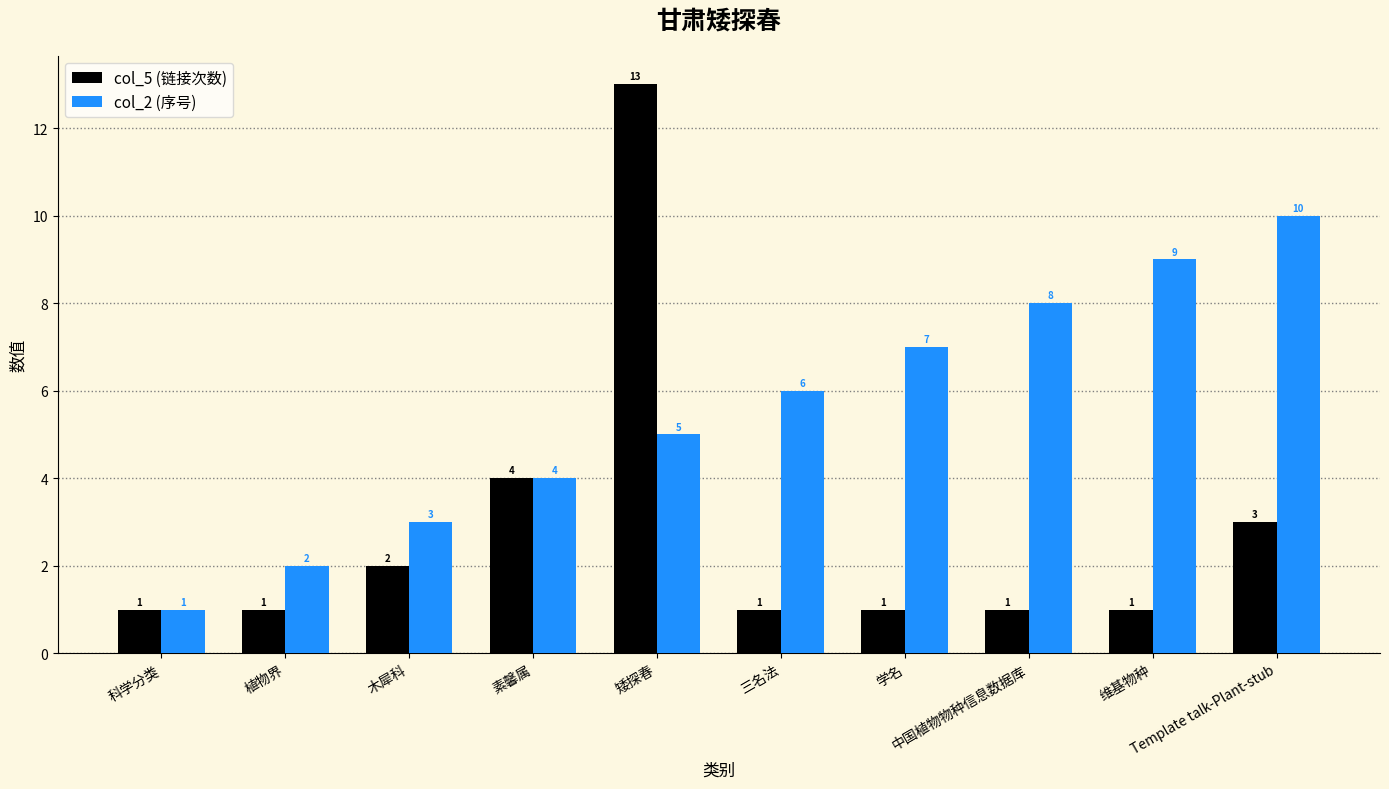

What is the minimum value for col_5 (链接次数)?

1